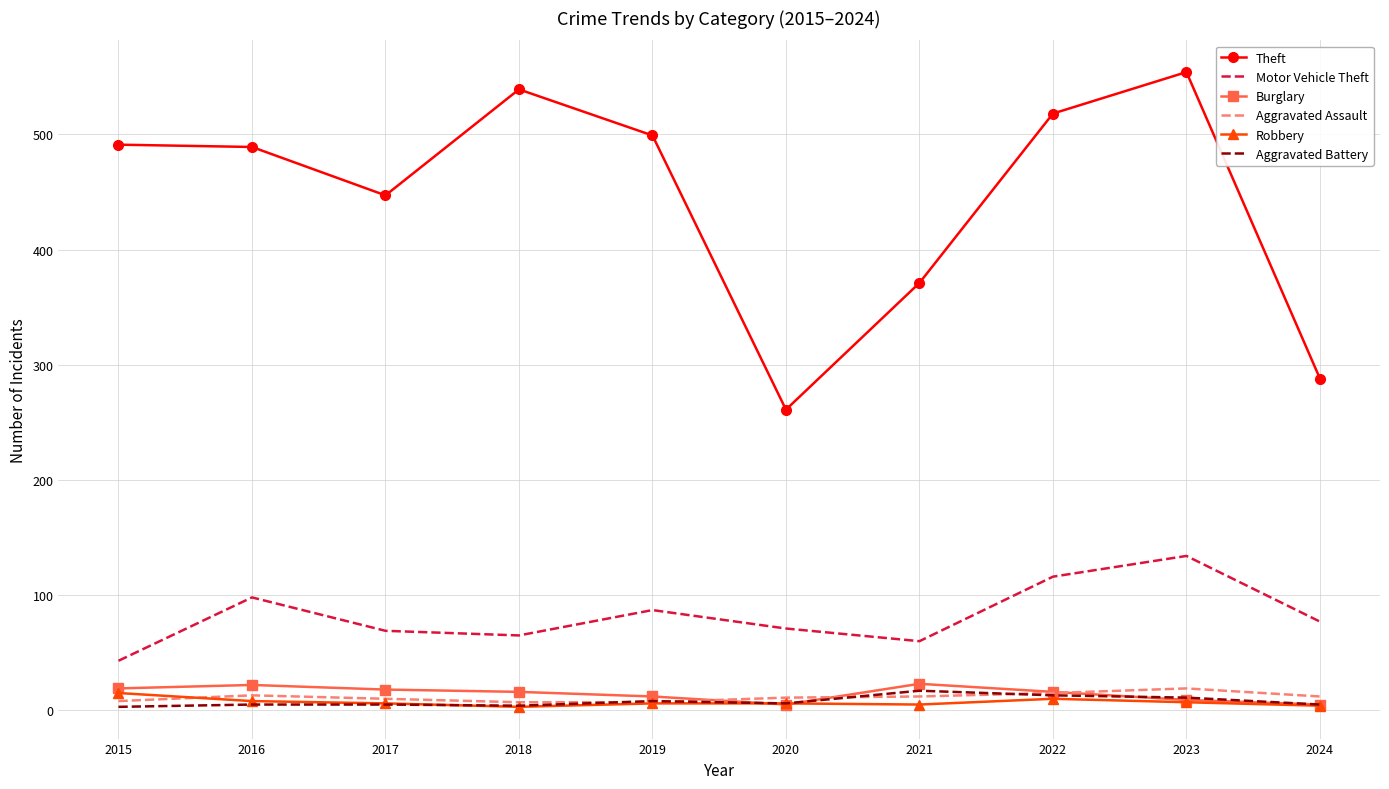

How many values in the Aggravated Battery series are below 6?

5